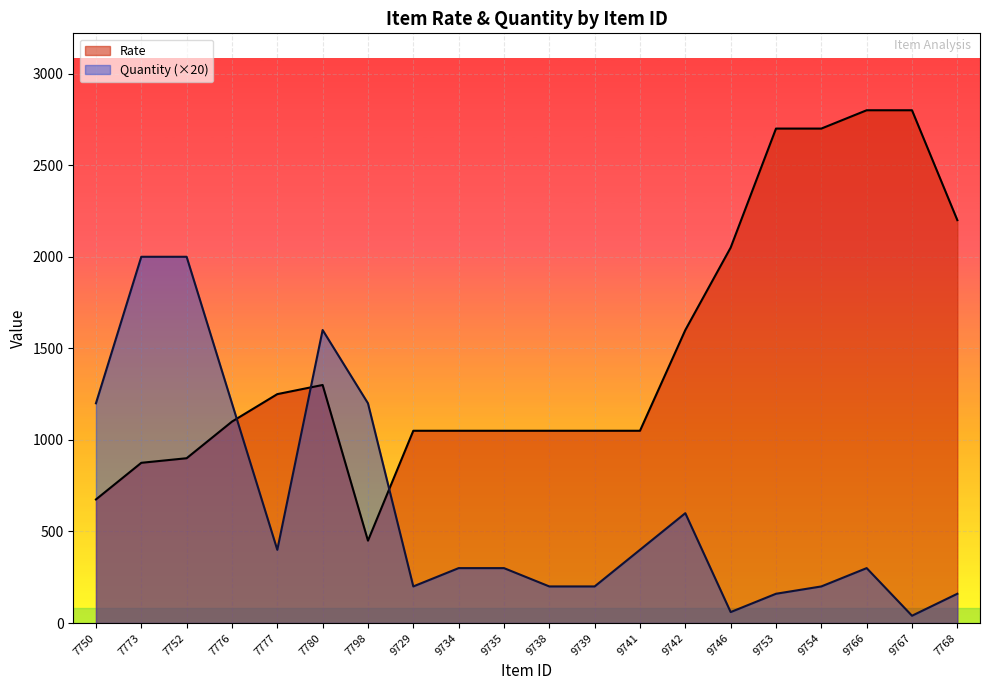

Rank the series by their average value, from highest to lowest.

Rate, Quantity (×20)